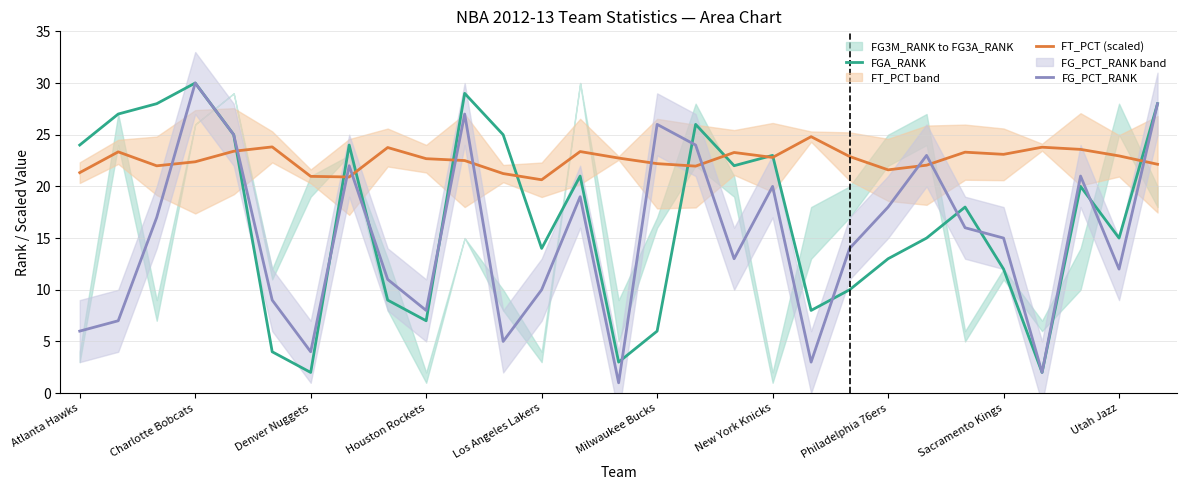

True or false: FT_PCT (scaled) has more than 2 points higher than both neighbors.

True